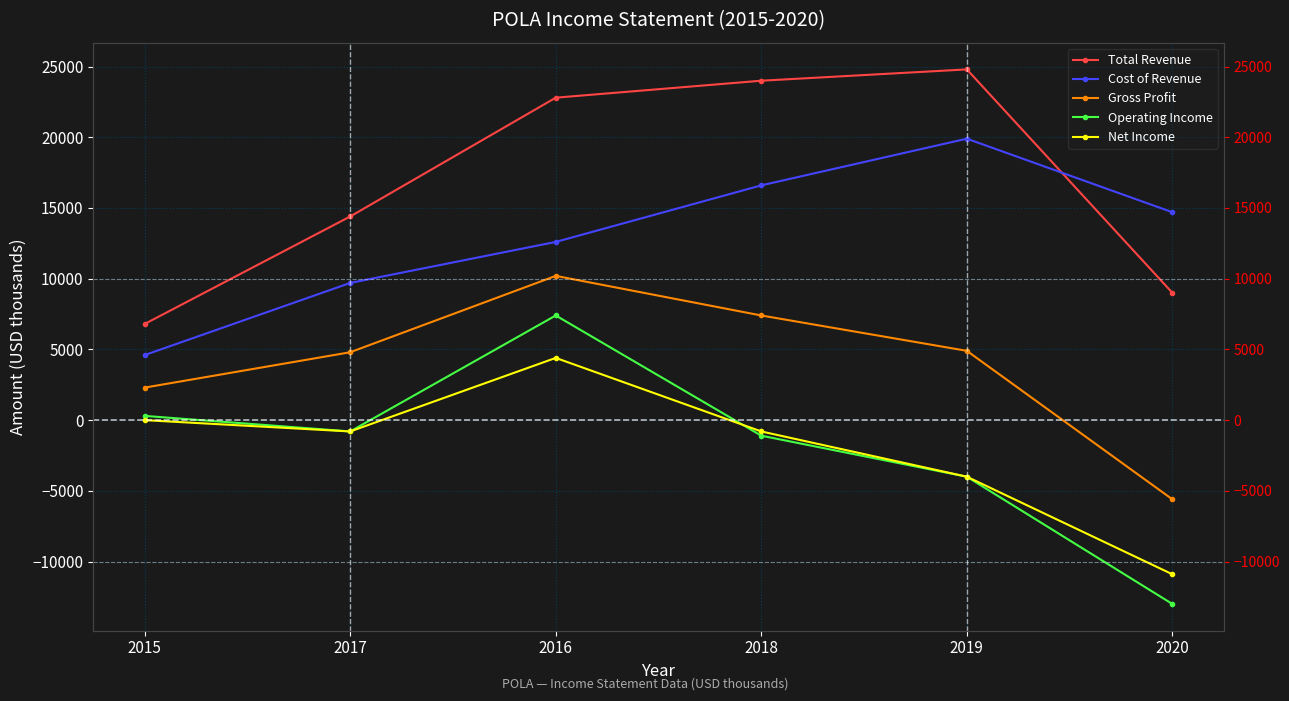

True or false: Cost of Revenue and Net Income intersect in this chart.

False